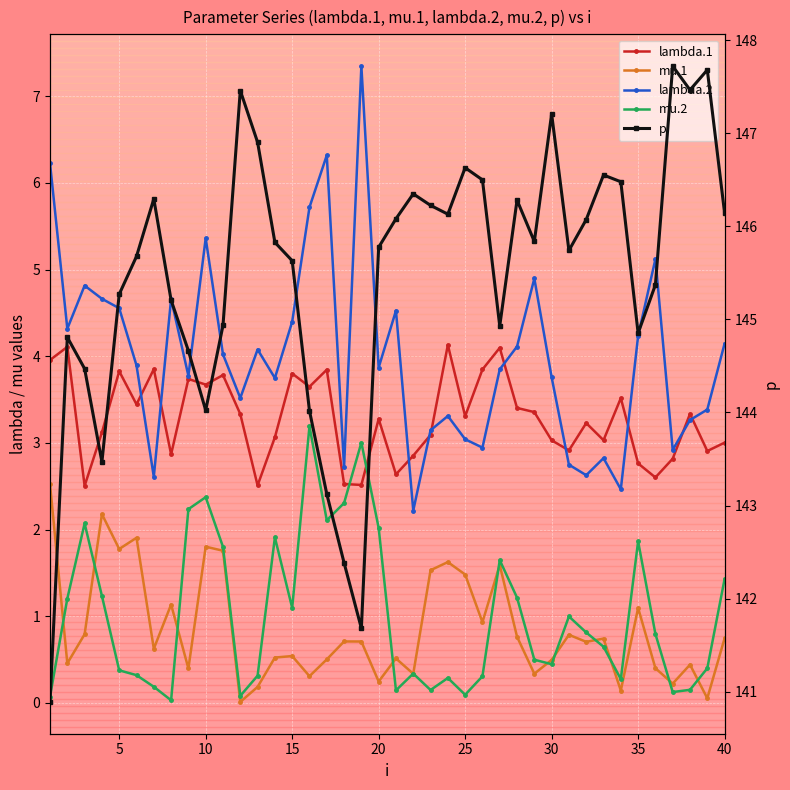

How many data points in lambda.2 are less than 3?

9